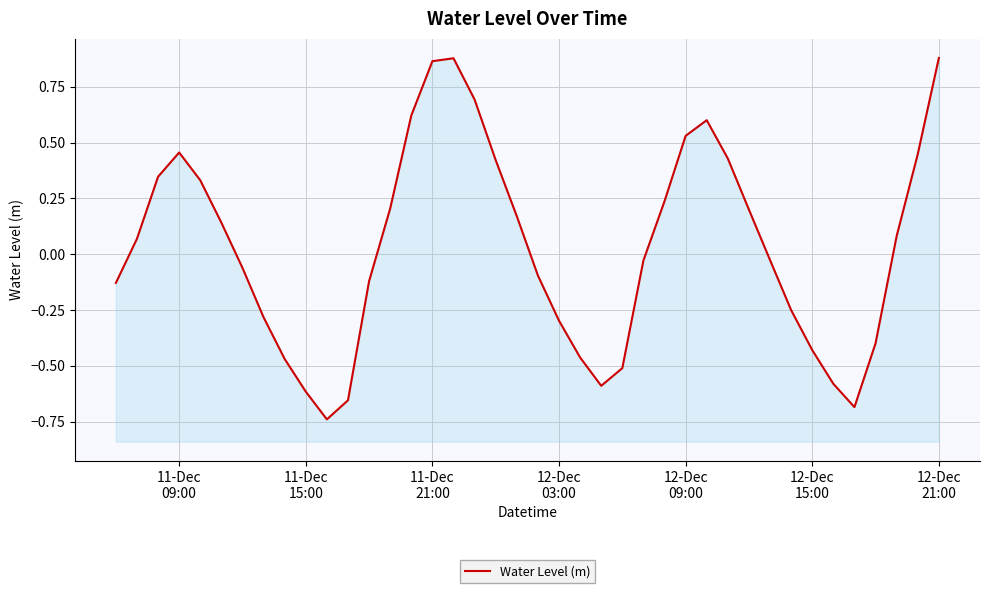

What is the maximum value shown in the chart?

0.9